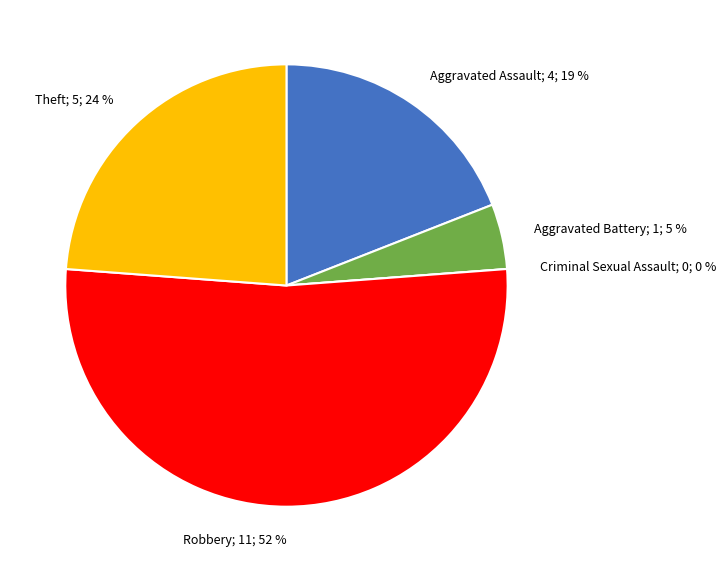

Does Theft represent more than half of the total?

No